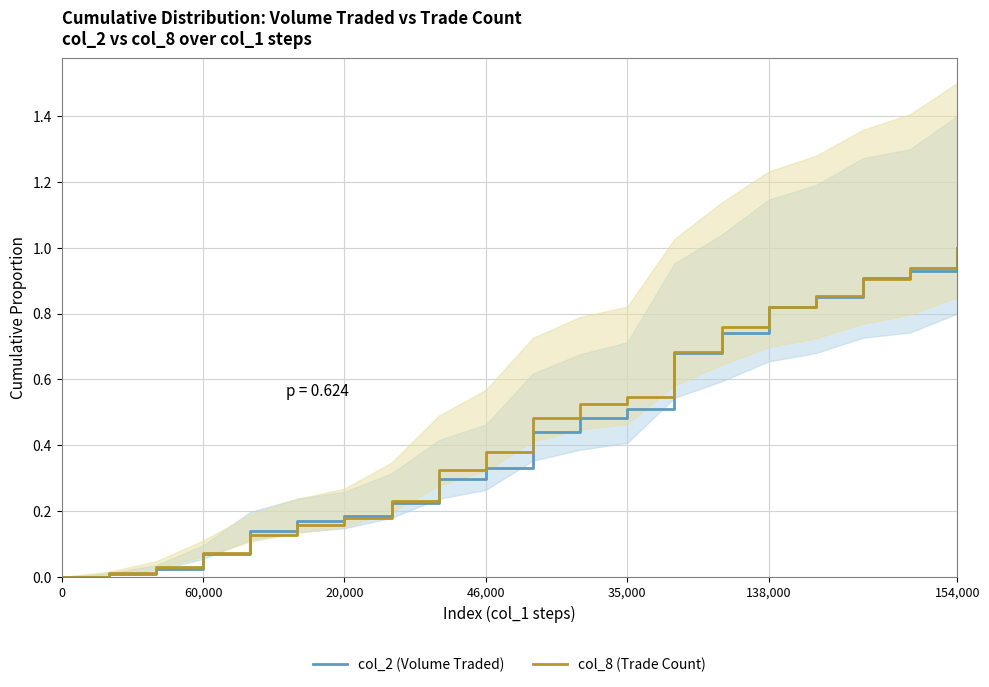

How many lines are shown in the chart?

2